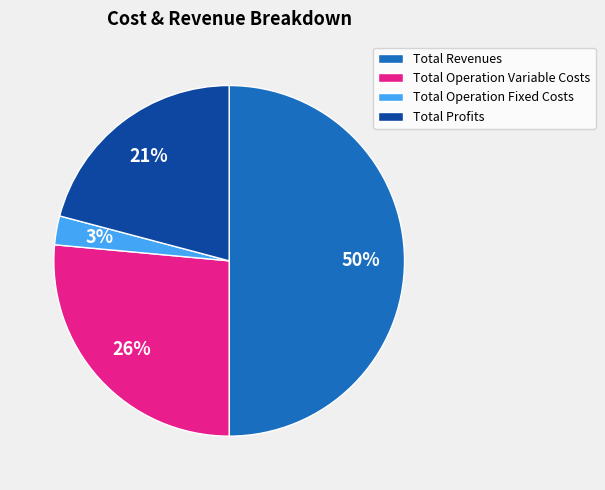

How many segments does this pie chart have?

4